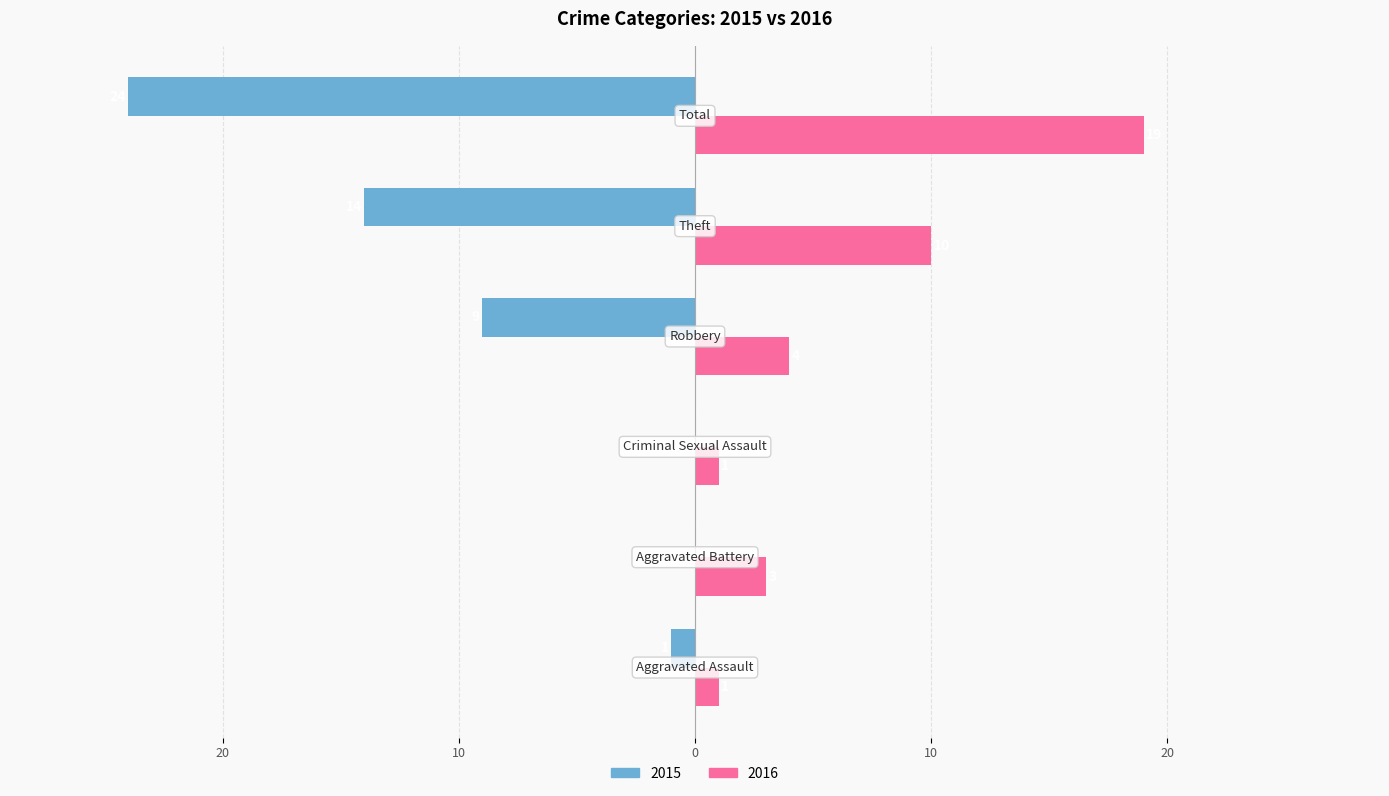

What is the maximum value shown in the chart?

19